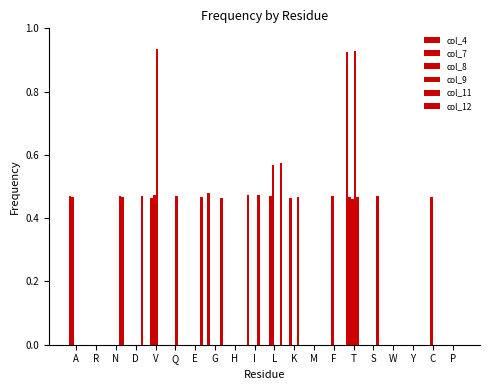

List the series in order of their peak value, lowest first.

col_7, col_11, col_8, col_12, col_4, col_9